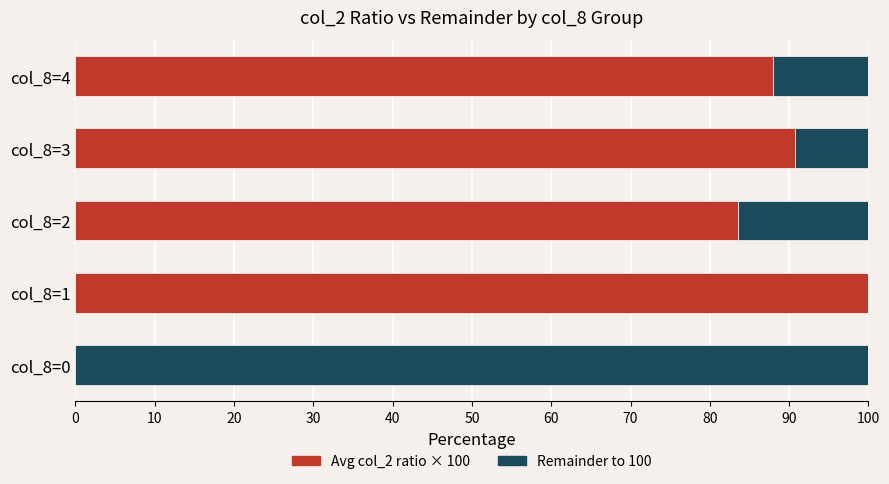

Is it true that Avg col_2 ratio × 100 equals 0.0 at col_8=0?

True